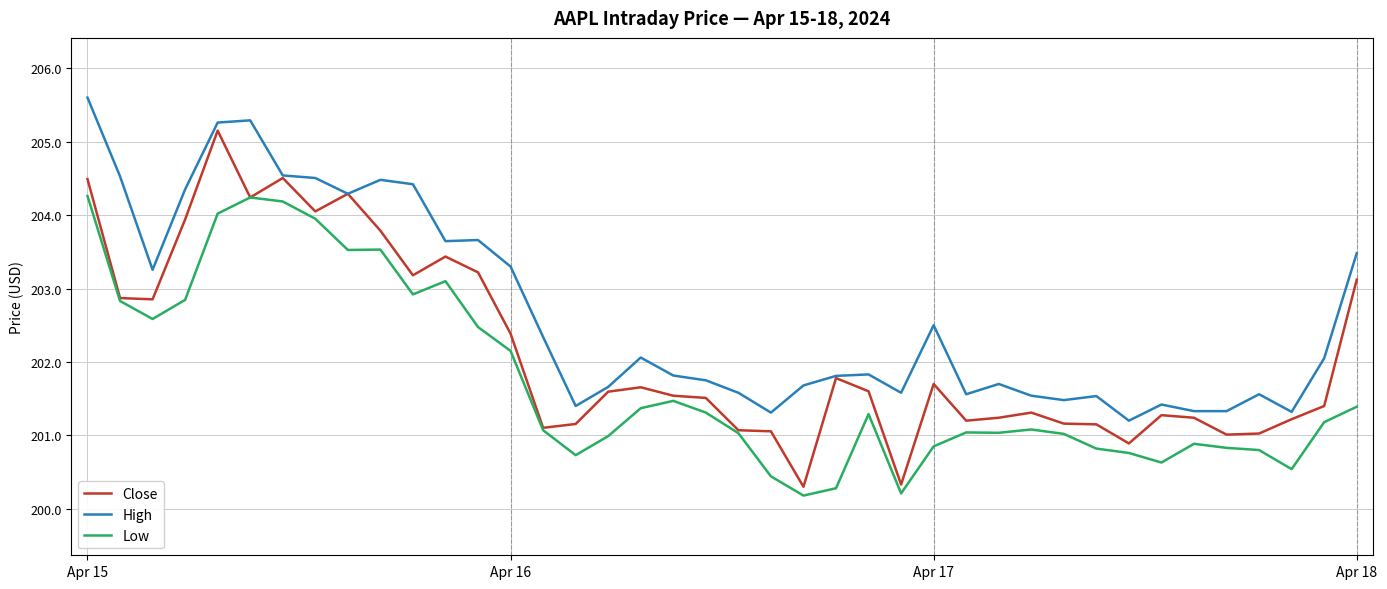

What is the maximum value for Low?

204.3